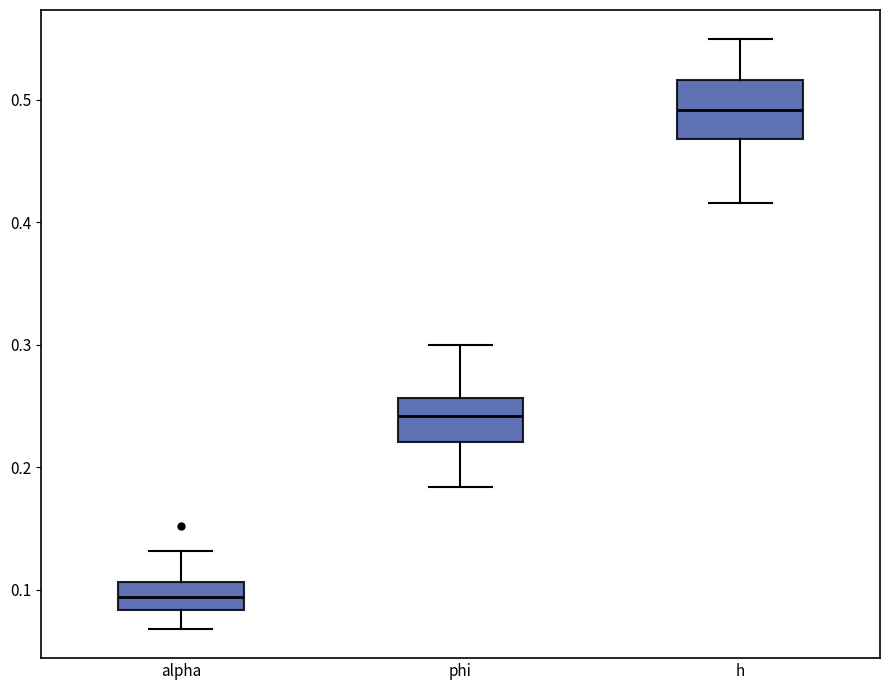

Which box is the tallest, from its lower edge to its upper edge?

h